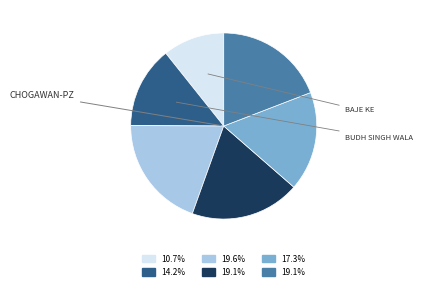

Does any single category account for the majority?

No